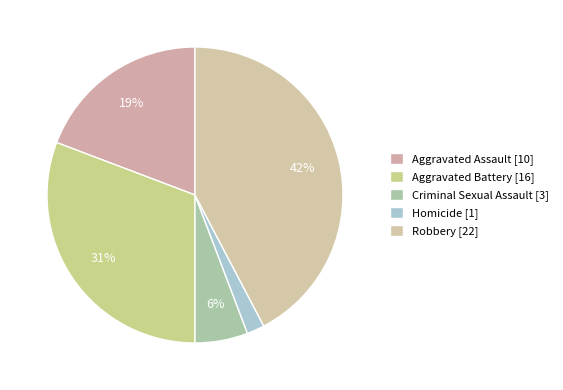

Which slice is the largest?

Robbery